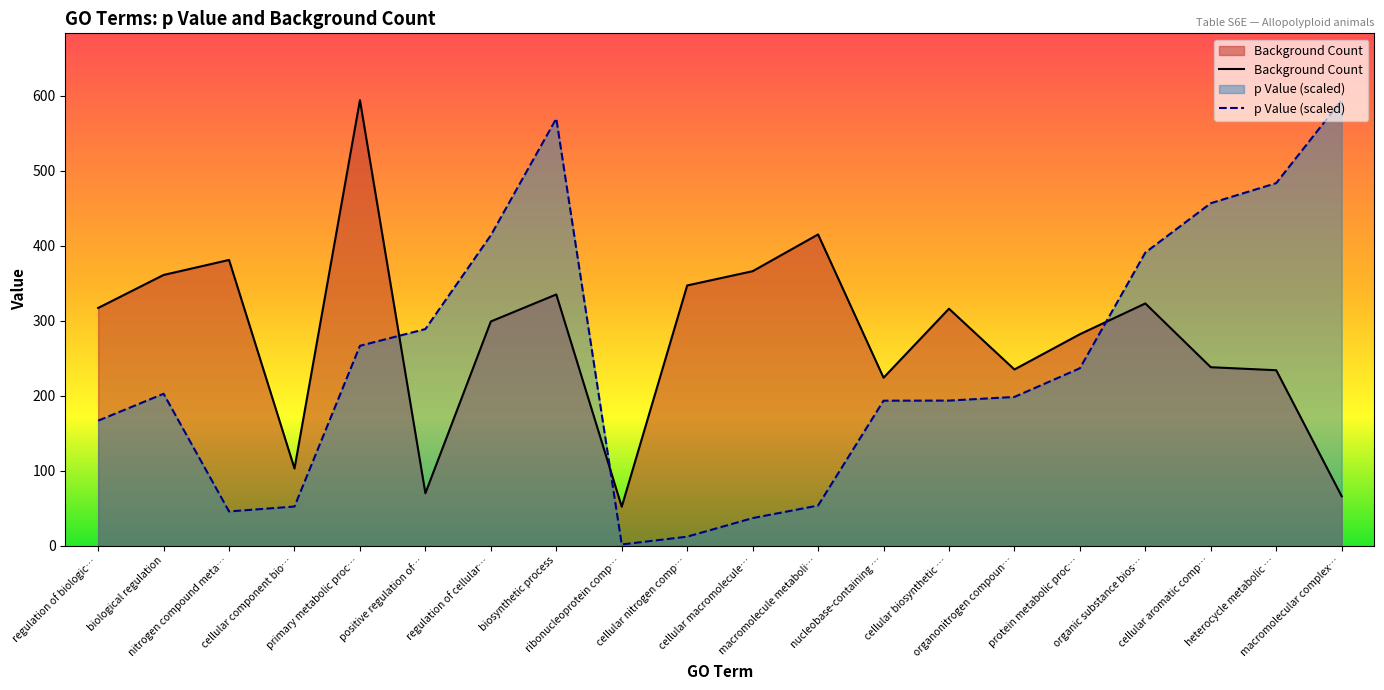

What is the highest value of the p Value series?

594.0